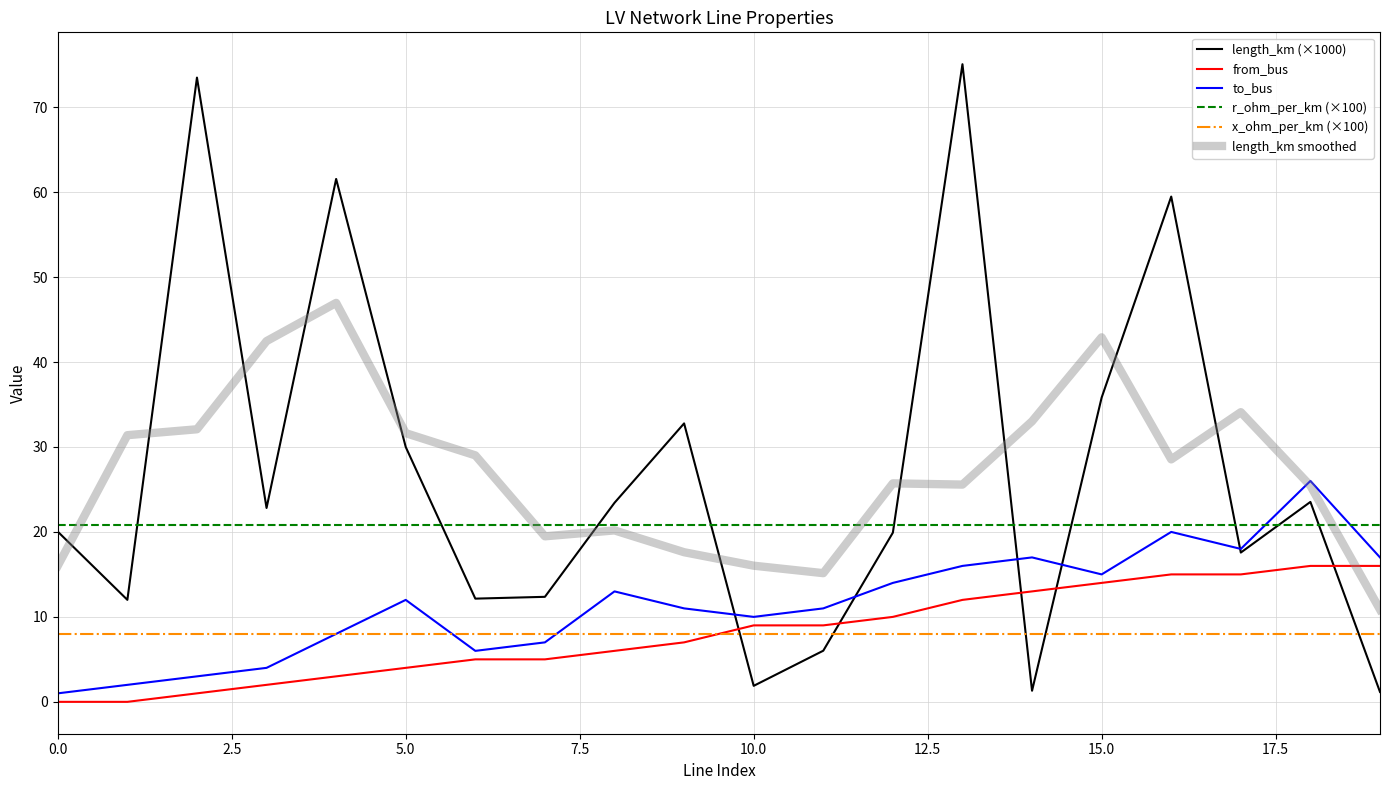

In length_km (×1000), how many points are lower than both neighbors (excluding endpoints)?

6